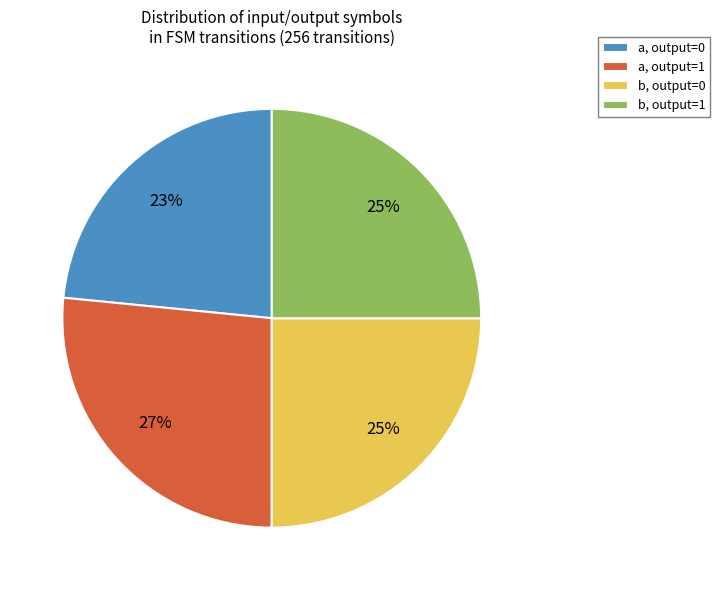

Count the number of slices in the pie.

4